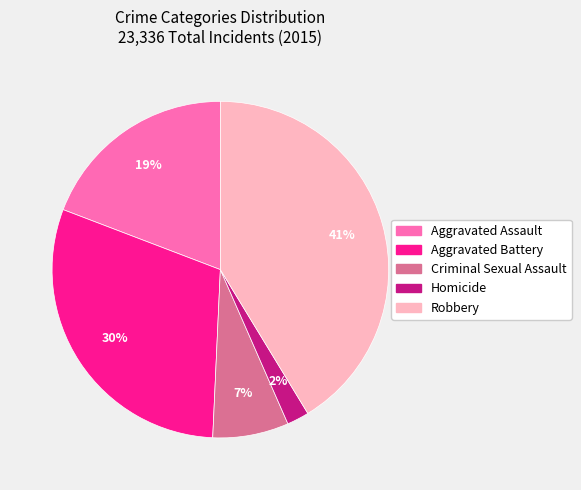

Count the number of slices in the pie.

5